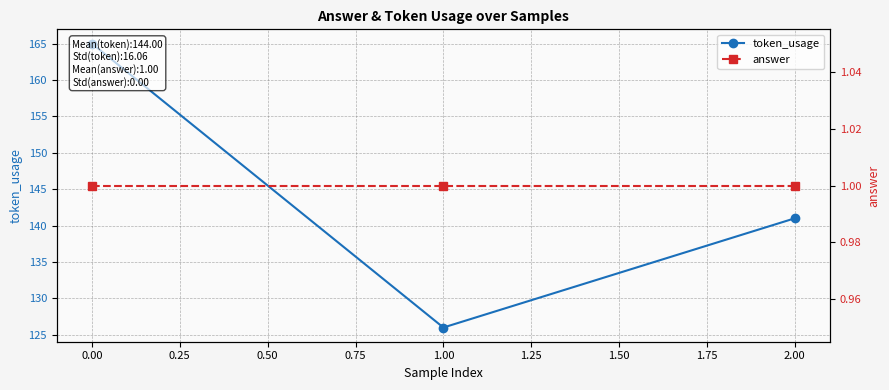

Which series has the largest total across all categories?

token_usage